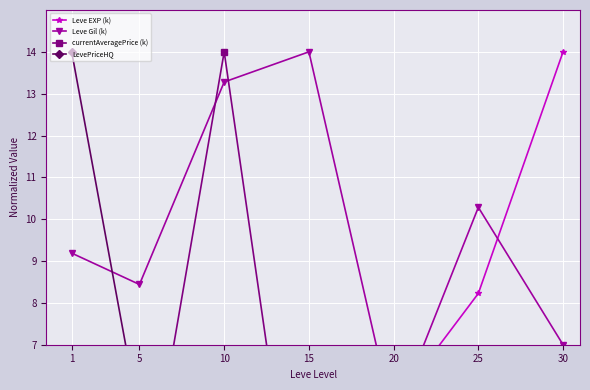

What is the difference between the highest and lowest values at 25?

10.3